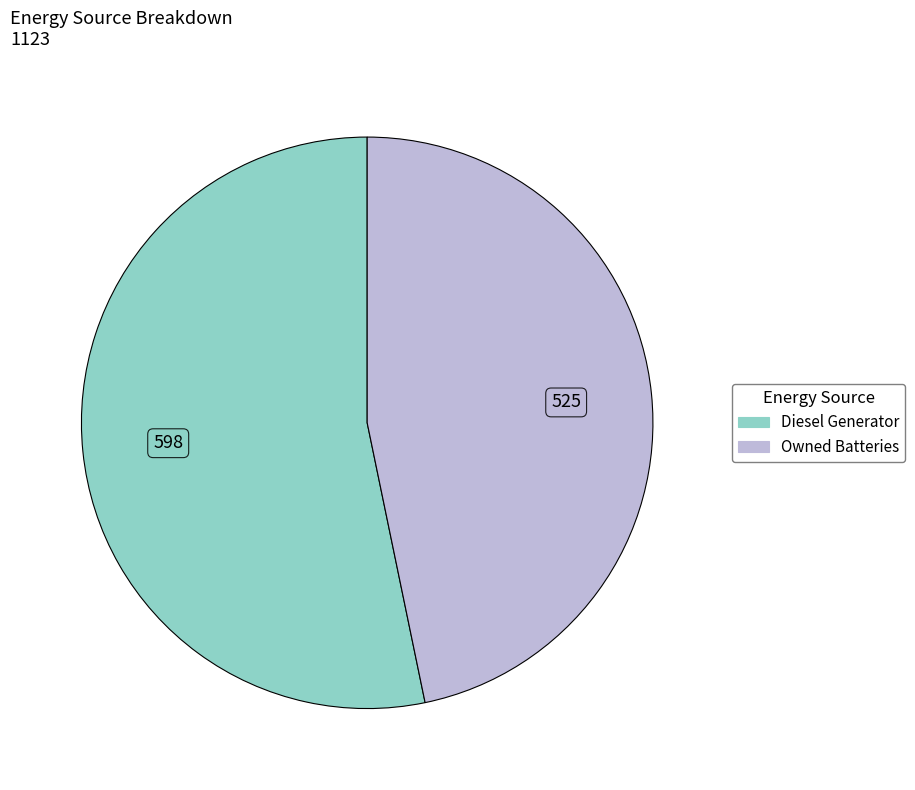

The Diesel Generator slice represents 44% of the pie. True or false?

False